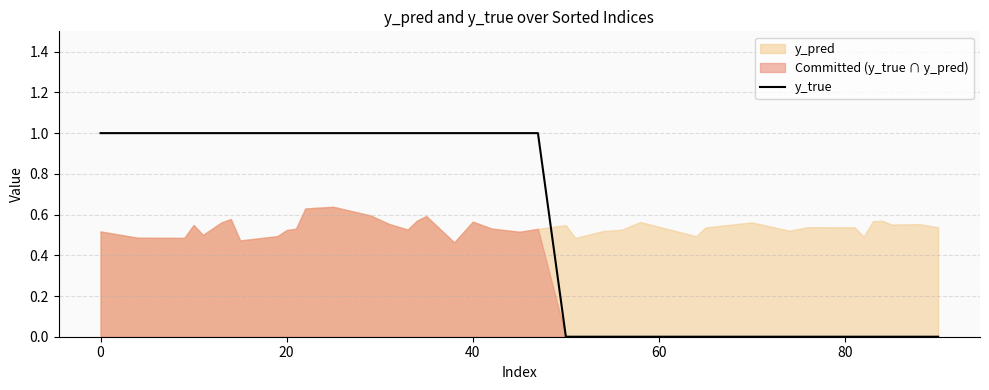

The y_true series shows 1 at 20. True or false?

True